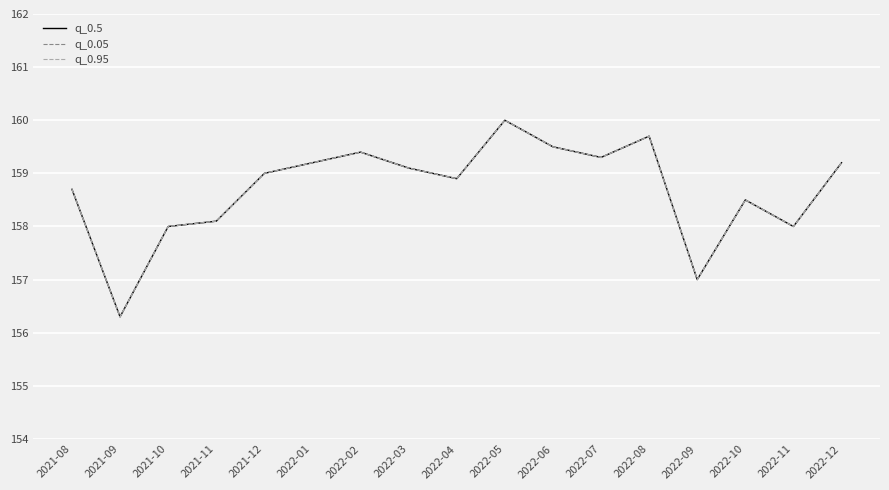

What is the value of the q_0.05 point at the 16th from the left?

158.0